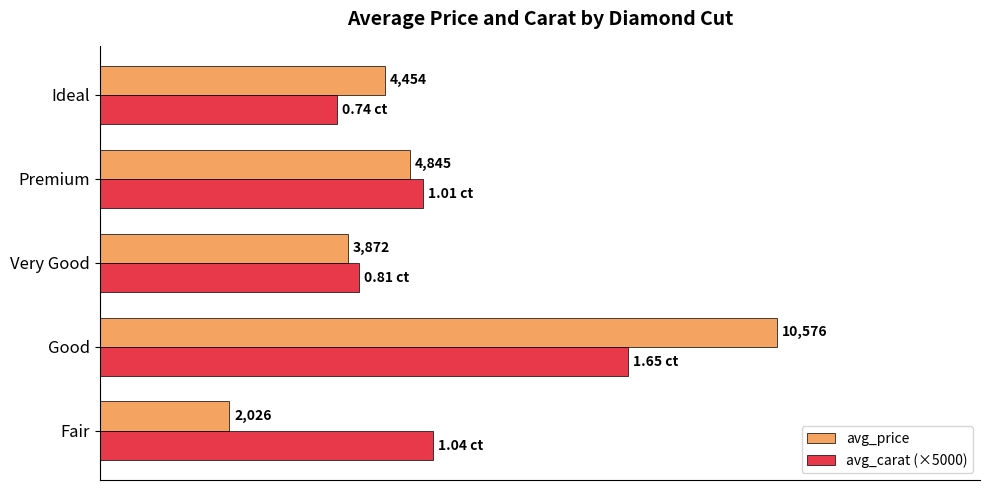

Rank the series by their maximum value, from lowest to highest.

avg_carat (×5000), avg_price